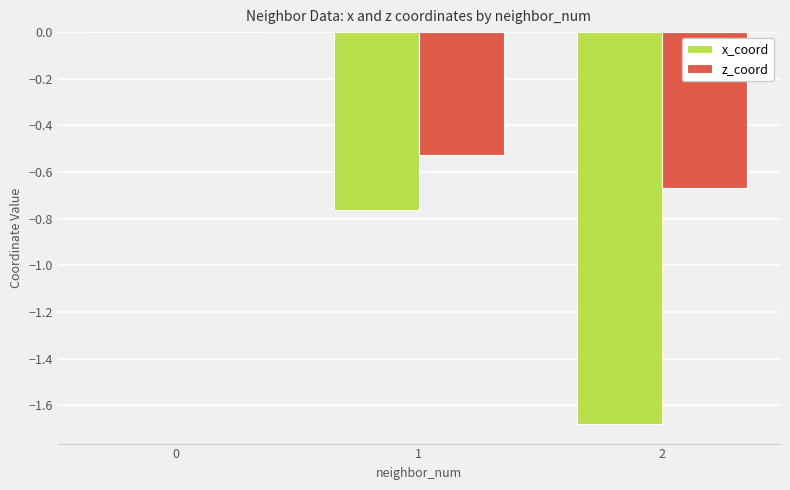

Does the chart contain stacked bars?

No